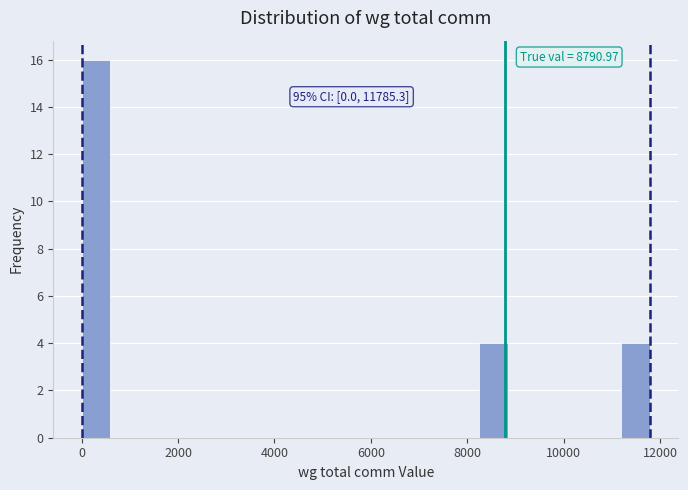

Read against the x-axis, roughly where is the centre of the tallest bar?

200